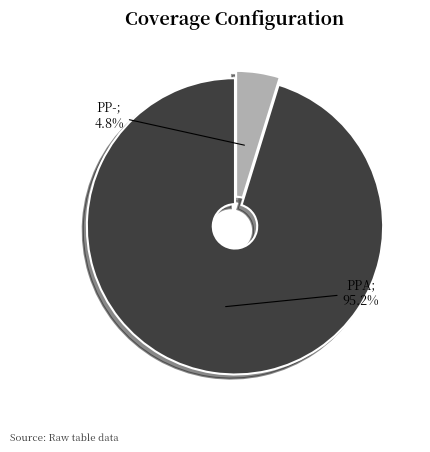

Is there a majority slice in this chart?

Yes